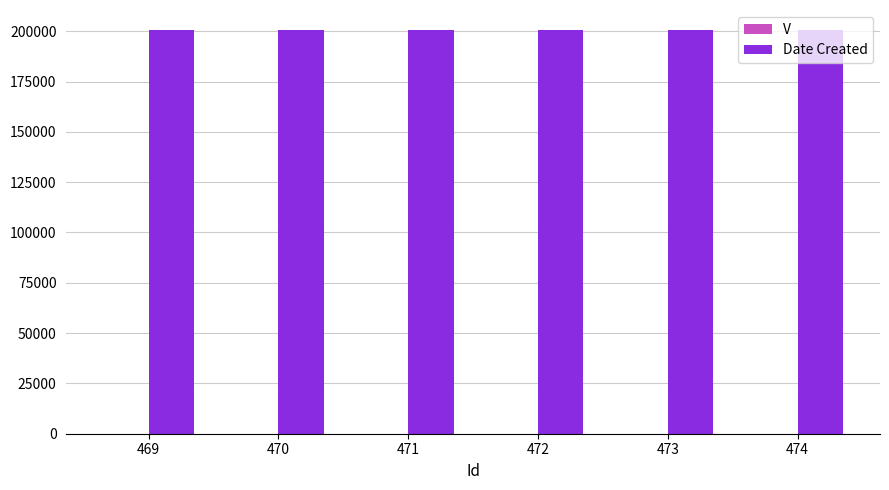

How many groups of bars are there?

6